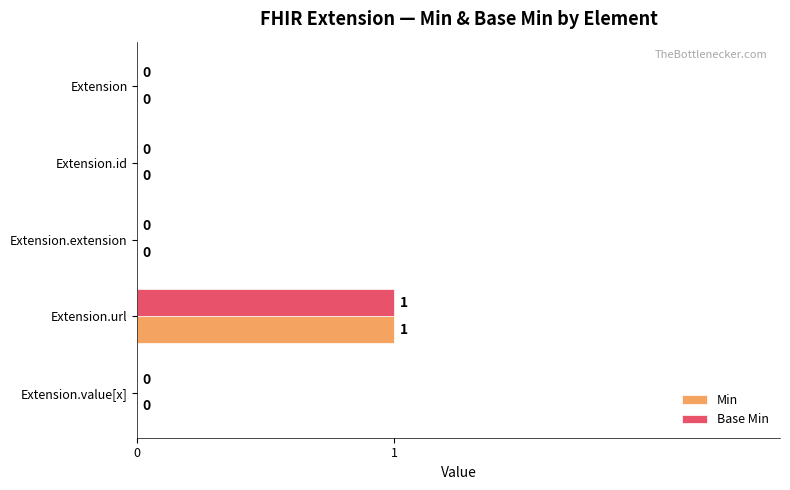

The Min series shows 0 at Extension.value[x]. True or false?

True